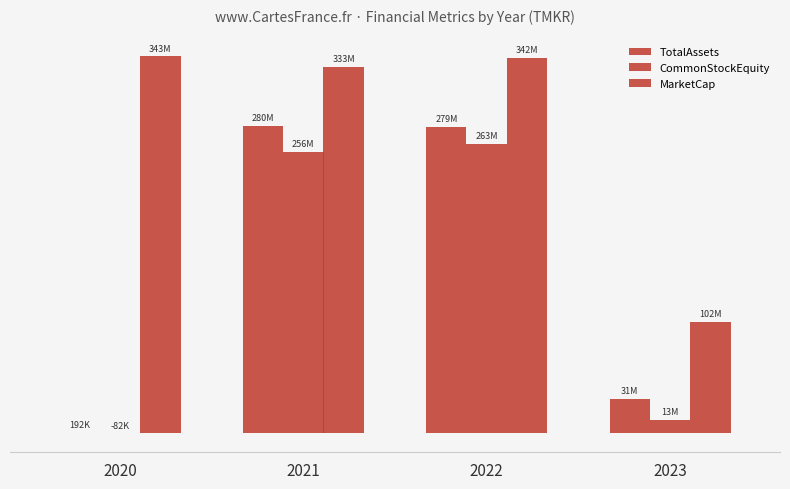

Between 2021 and 2022, which series saw the biggest shift?

MarketCap